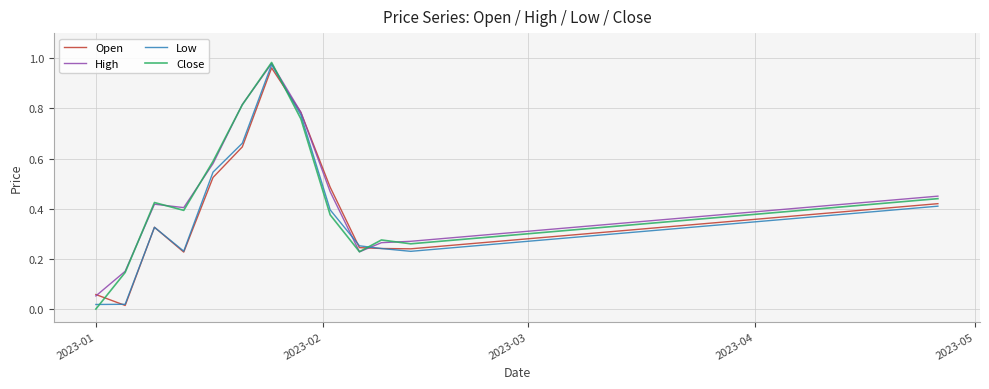

Which category has the lowest value in the Close series?

2023-01